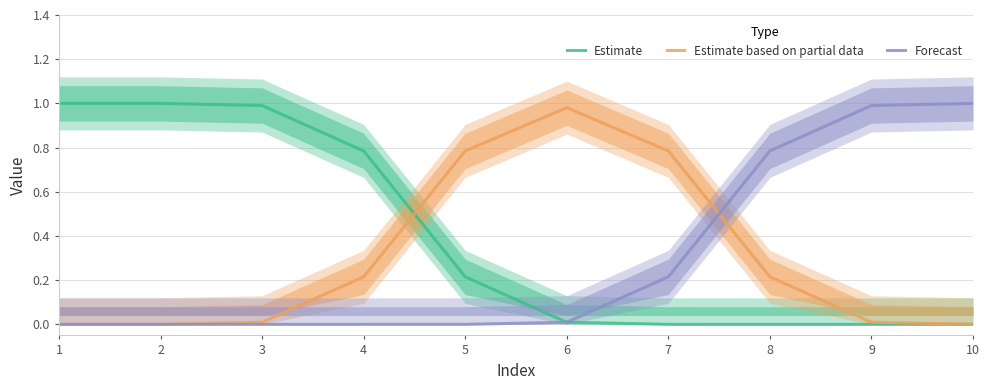

What are all the series names shown in the legend?

Estimate, Estimate based on partial data, Forecast